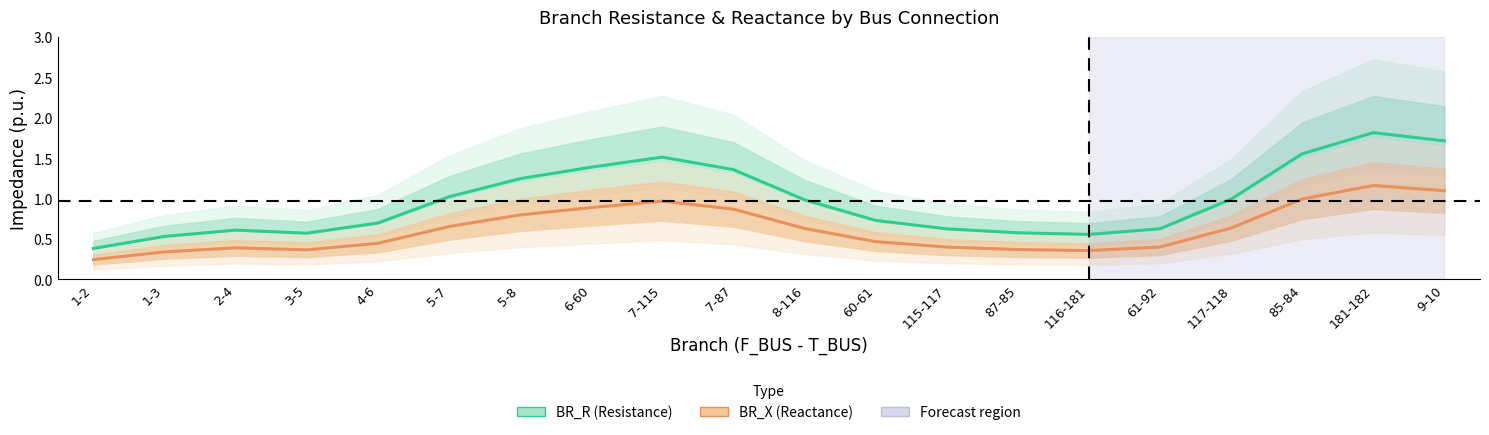

List the series in order of their overall mean, lowest first.

BR_X (Reactance), BR_R (Resistance)